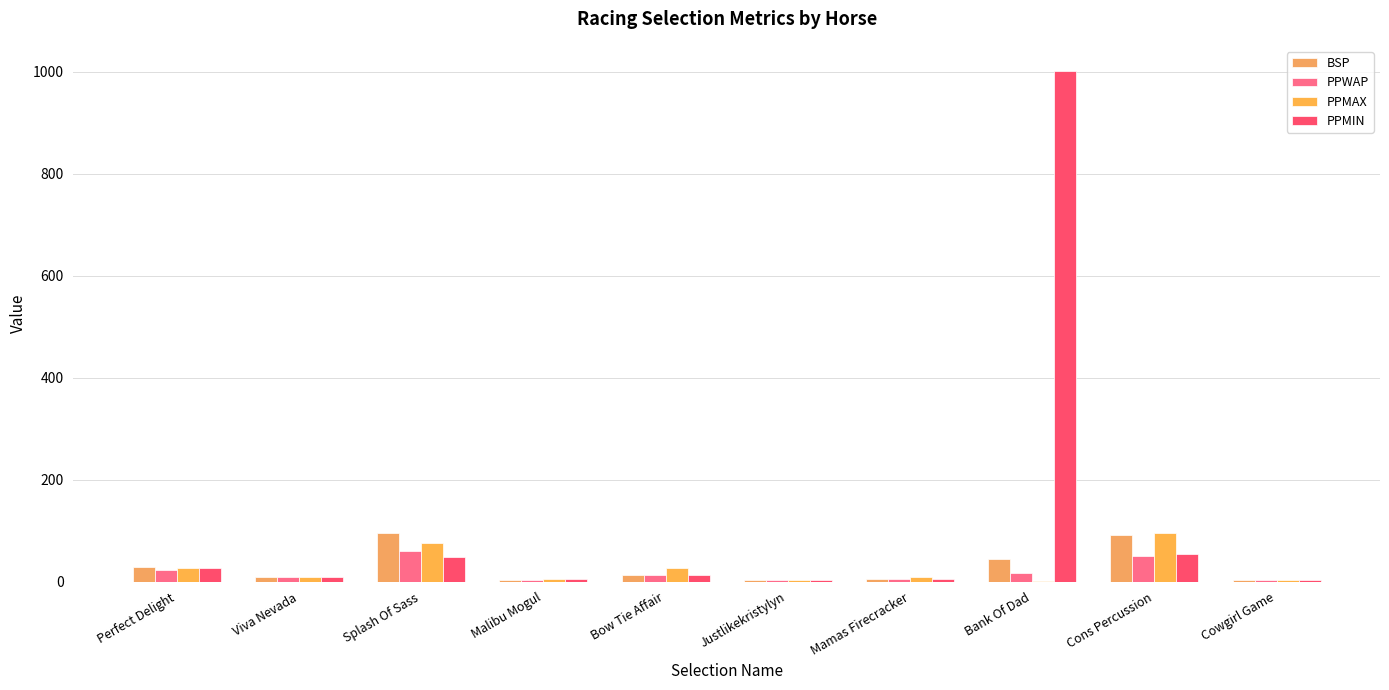

What is the total value across all series at Bow Tie Affair?

64.9